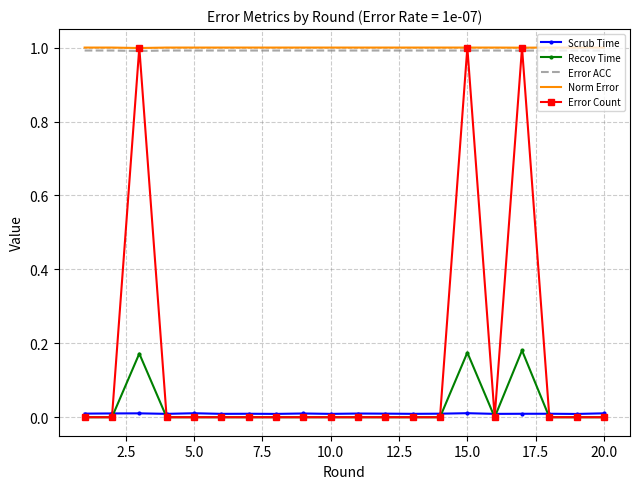

What is the difference between the maximum and minimum values in the Error Count series?

1.0